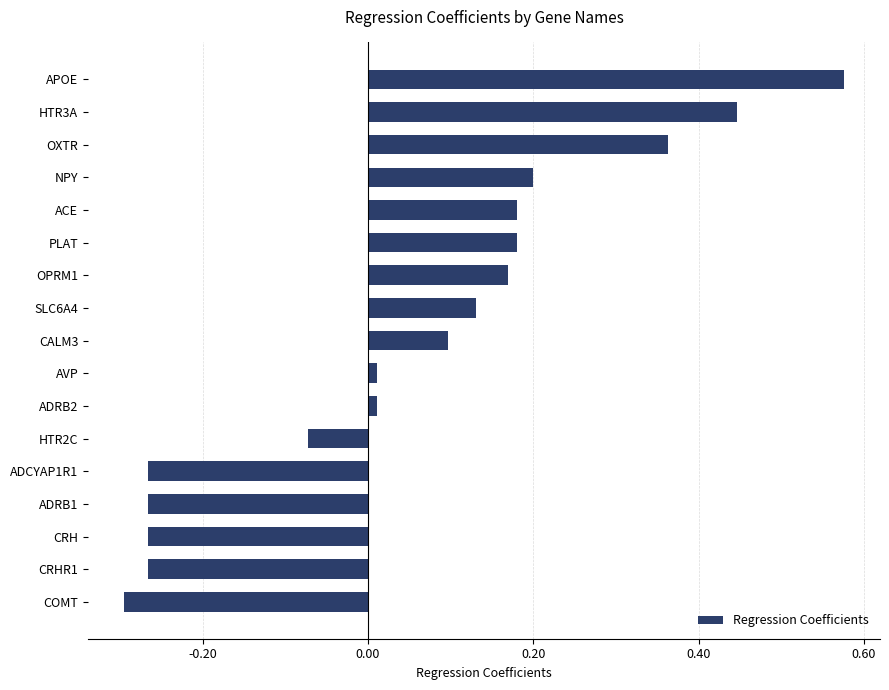

The chart shows a value of -0.3 at CRHR1. True or false?

True